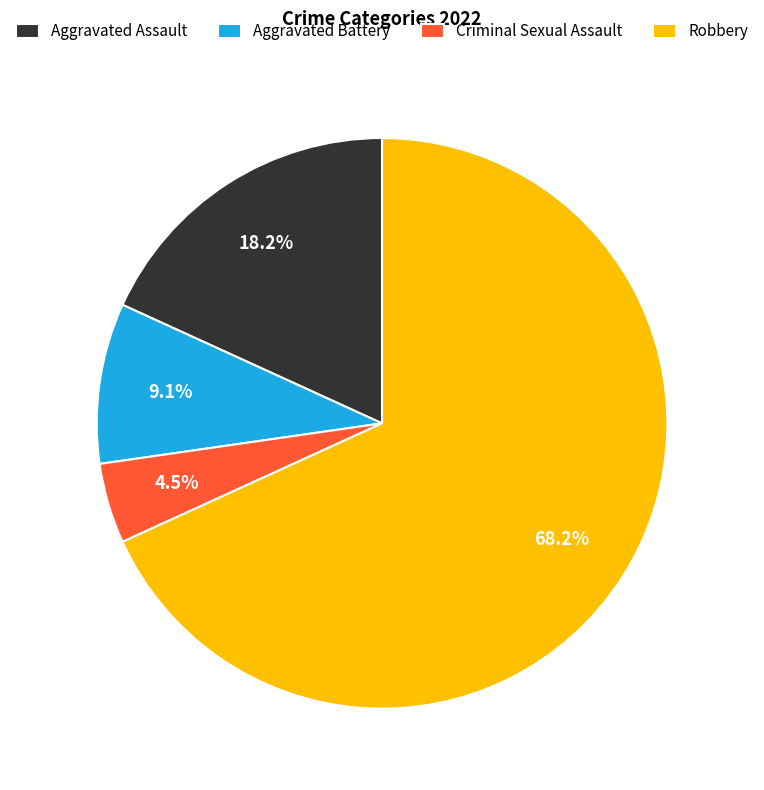

How many segments does this pie chart have?

4